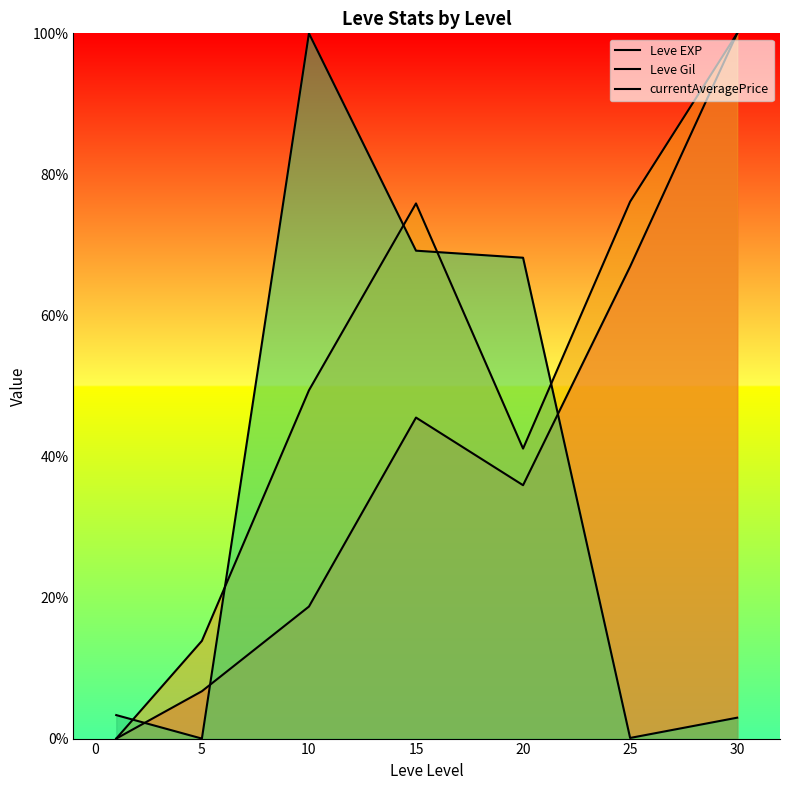

Read the Leve EXP value at 5.

6.7